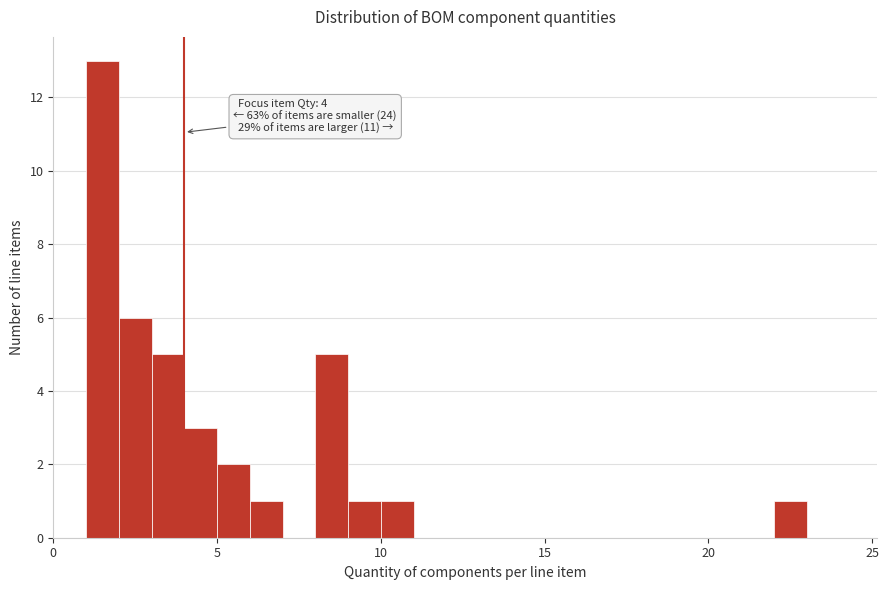

Around what value on the x-axis is the tallest bar? Give the approximate position of its centre, as read against the axis.

1.5